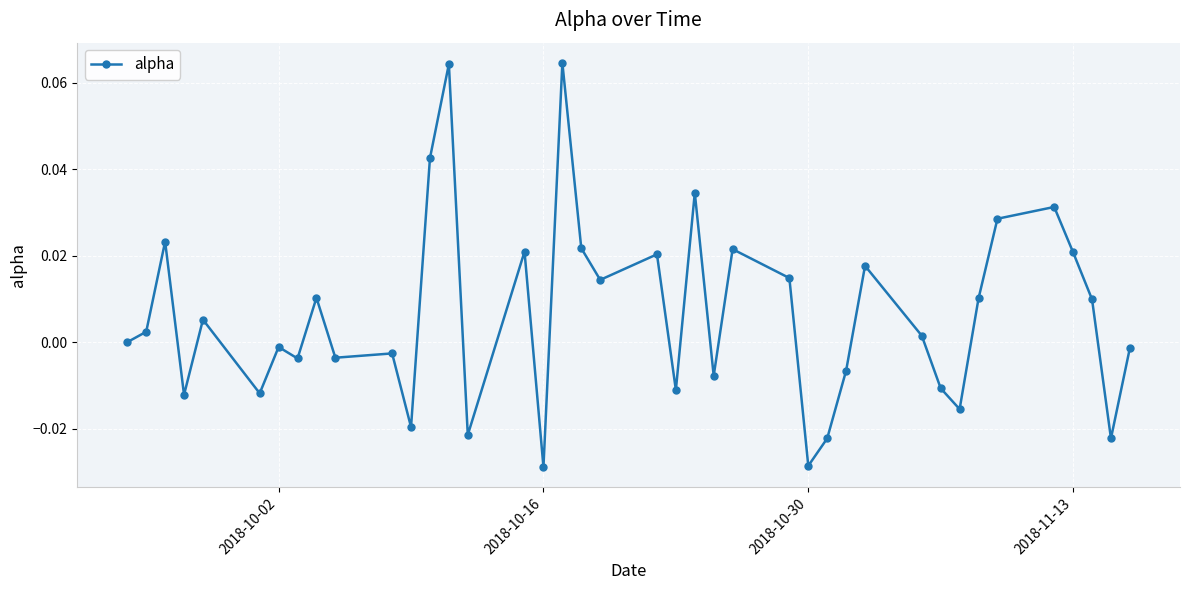

True or false: there are more than 2 points higher than both neighbors.

True